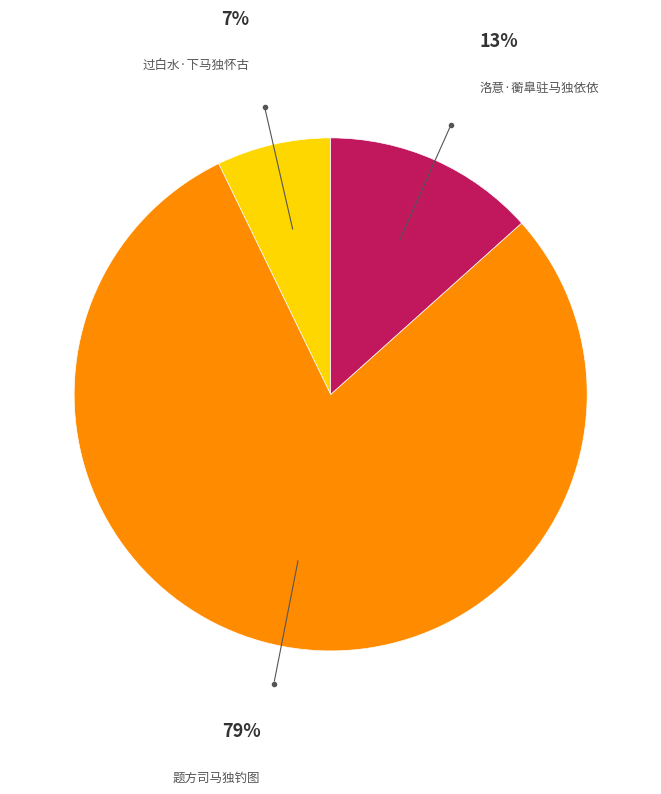

Is there any slice that represents more than half of the pie?

Yes